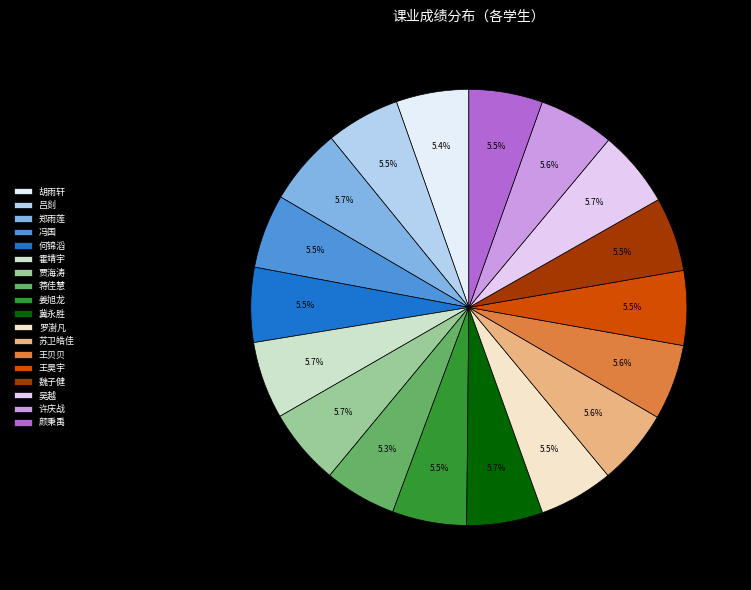

Between 贾海涛 and 冀永胜, which is larger?

贾海涛